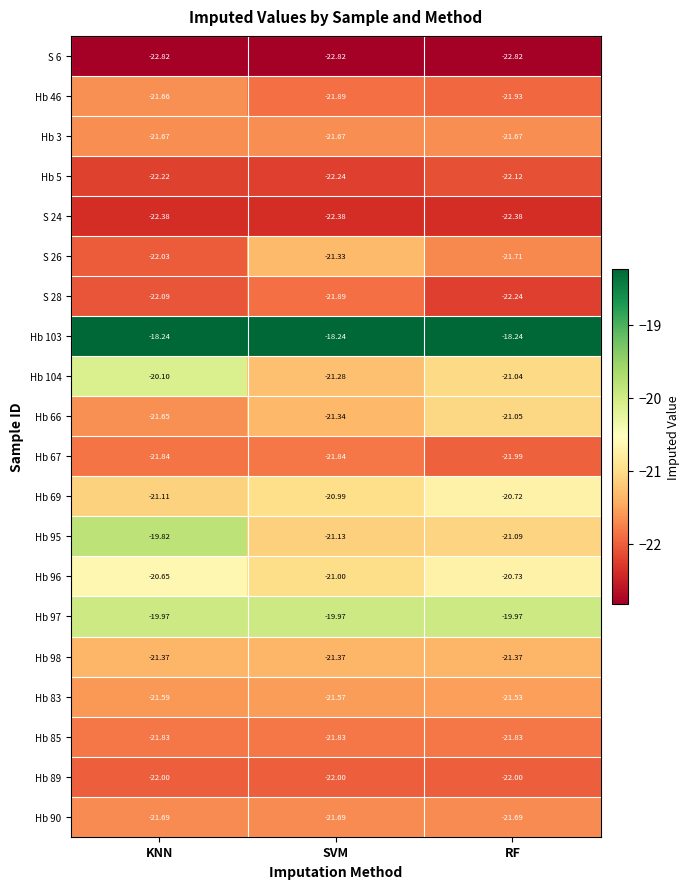

At which category is the sum across all series the highest?

KNN